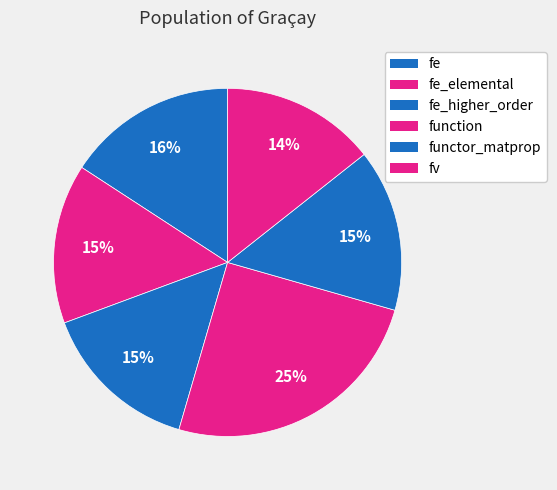

What percentage is NOT represented by fe?

84.2%